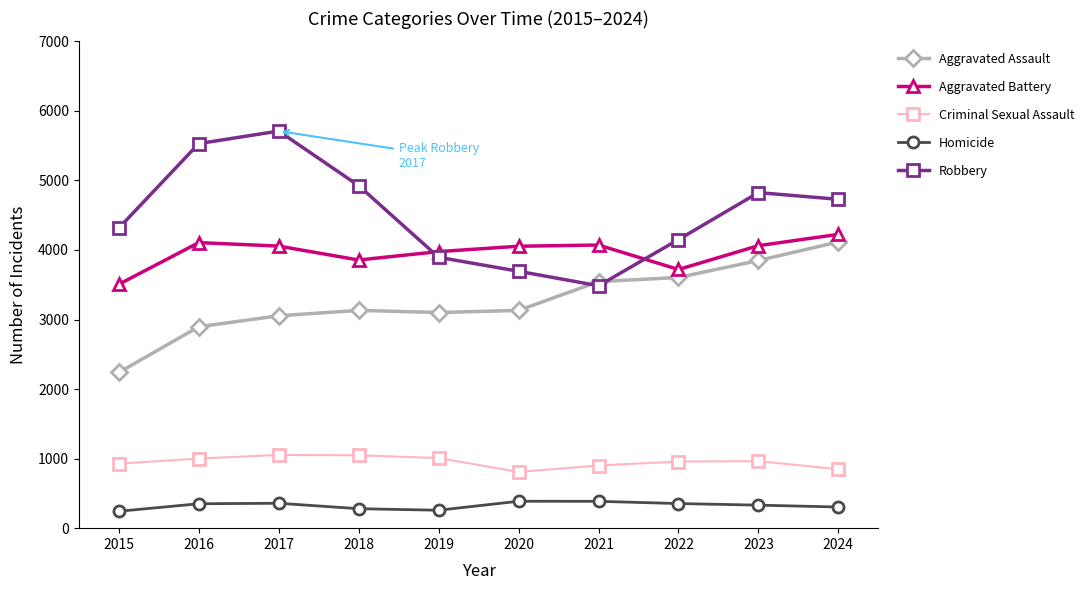

Which series has the widest spread of values?

Robbery